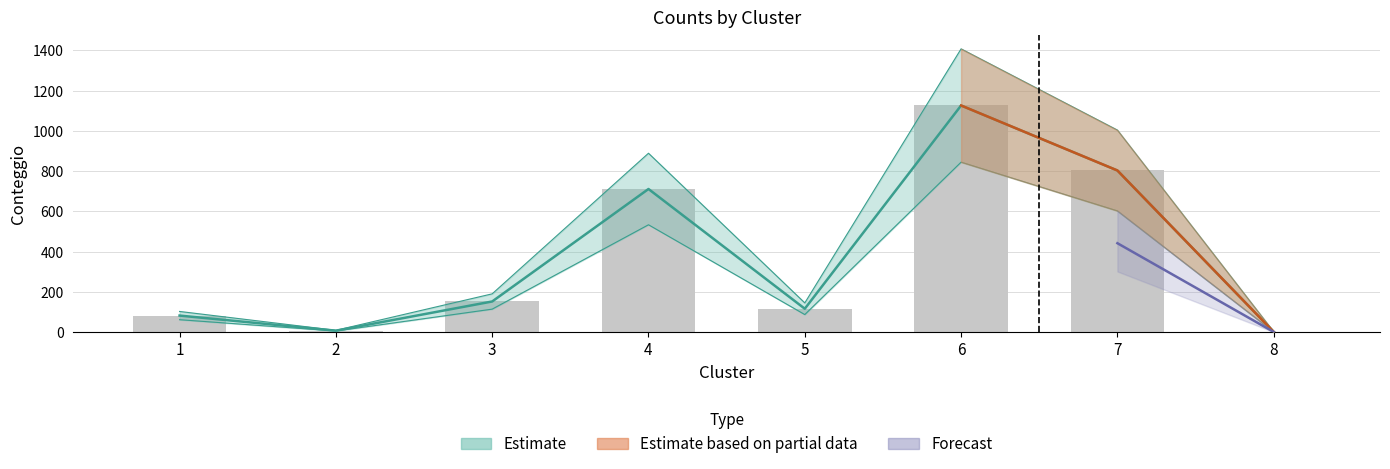

Rank the categories by value from lowest to highest.

8, 2, 1, 5, 3, 4, 7, 6